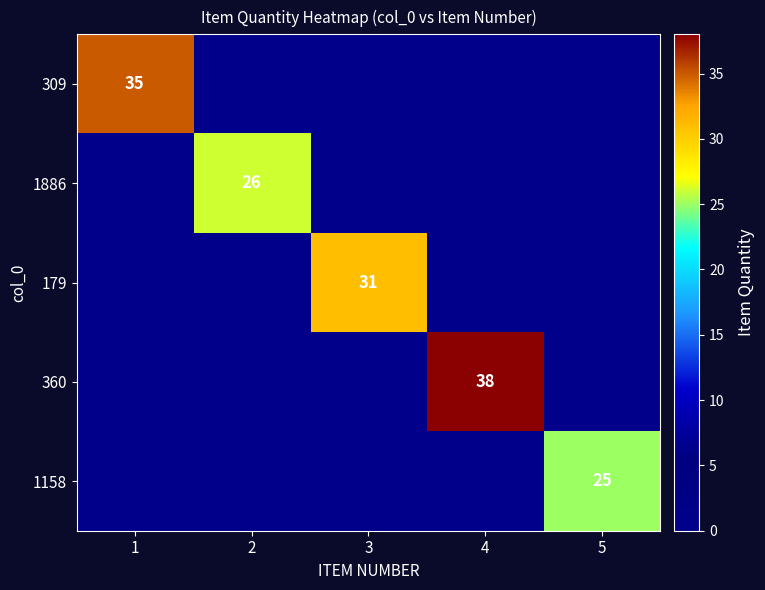

Is it true that 309 equals 35 at 1?

True